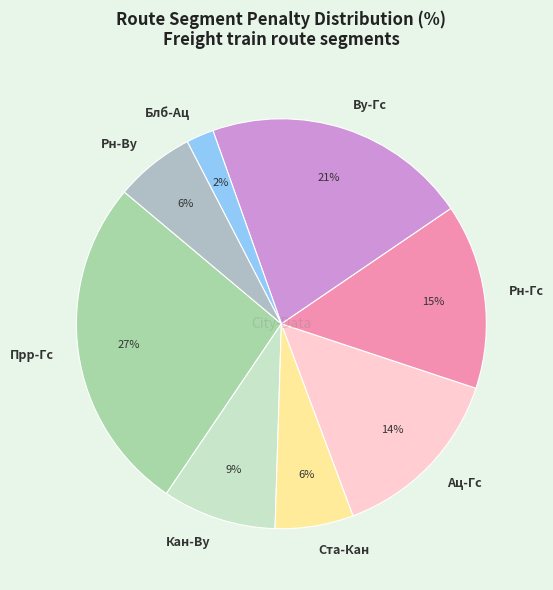

To the nearest percent, what is the difference between the Рн-Гс and Кан-Ву slice percentages?

6%